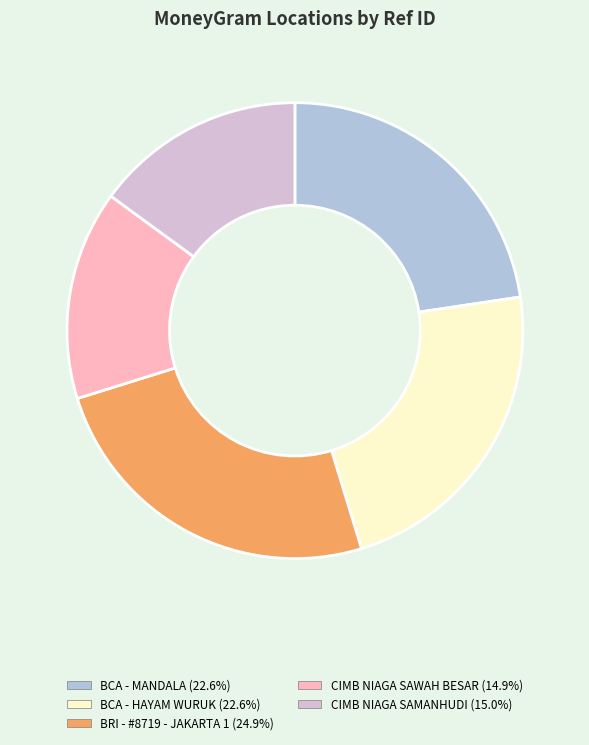

How many segments does this pie chart have?

5